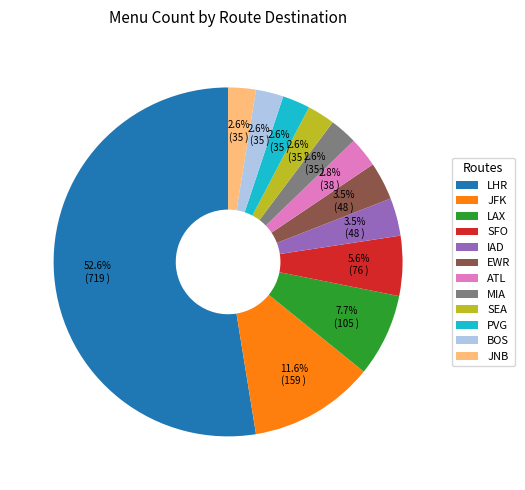

Which has a higher value, LHR or IAD?

LHR